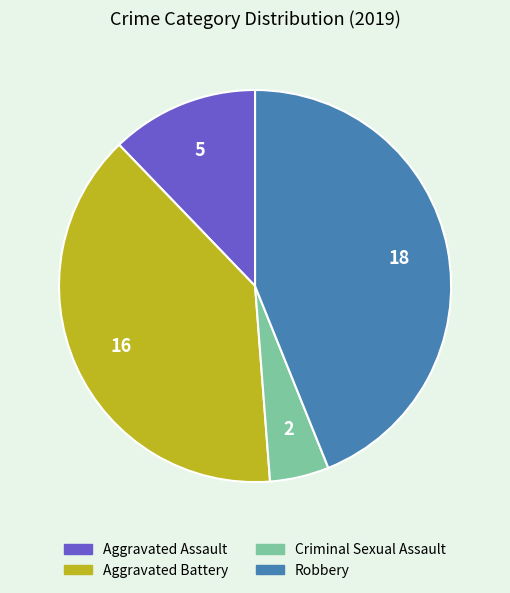

Which category has the biggest portion of the pie?

Robbery